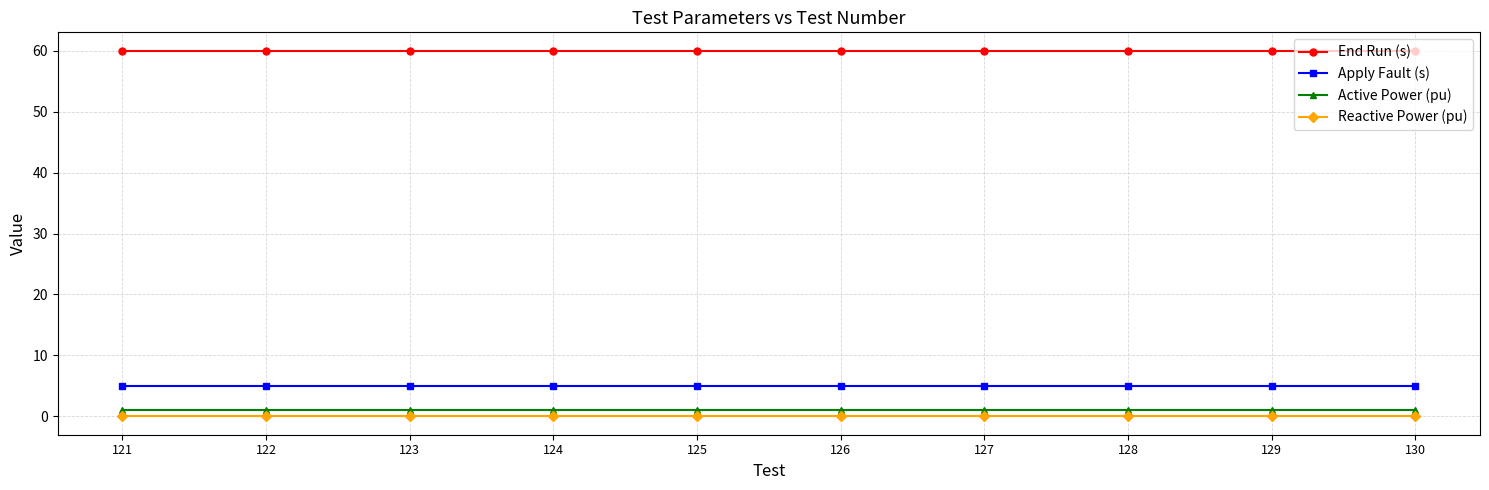

What is the sum of the Apply Fault (s) values at 121 and 130?

10